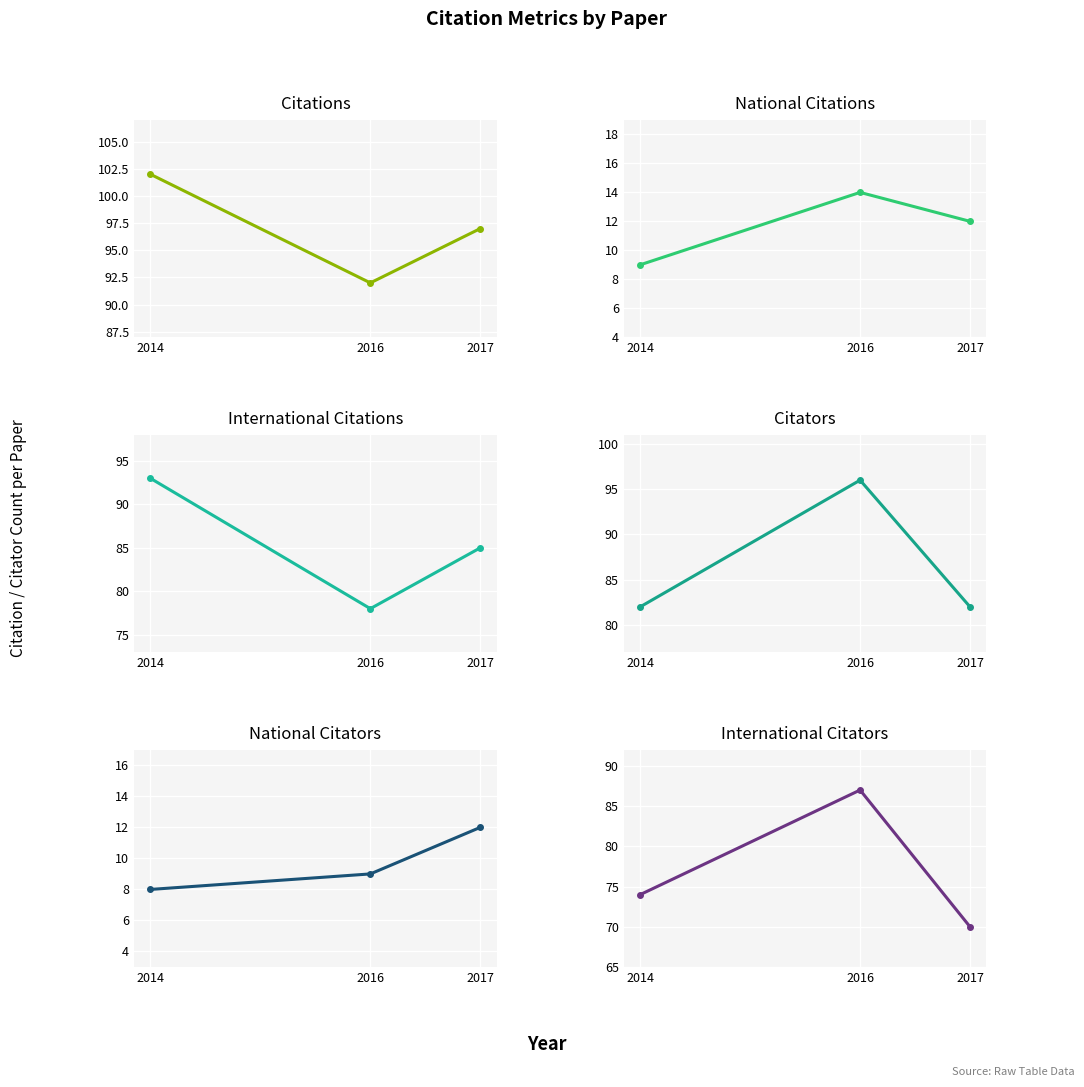

Reading left to right, what are all the values shown in this chart?

citations: 102	92	97
national_citations: 9	14	12
international_citations: 93	78	85
citators: 82	96	82
national_citators: 8	9	12
international_citators: 74	87	70